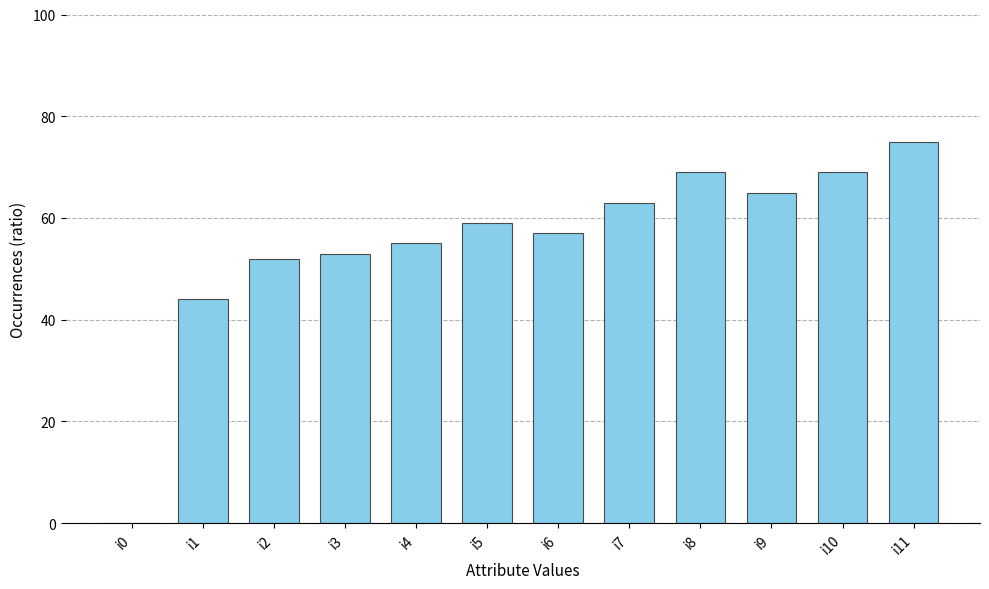

What is the change in value from i4 to i9?

+10